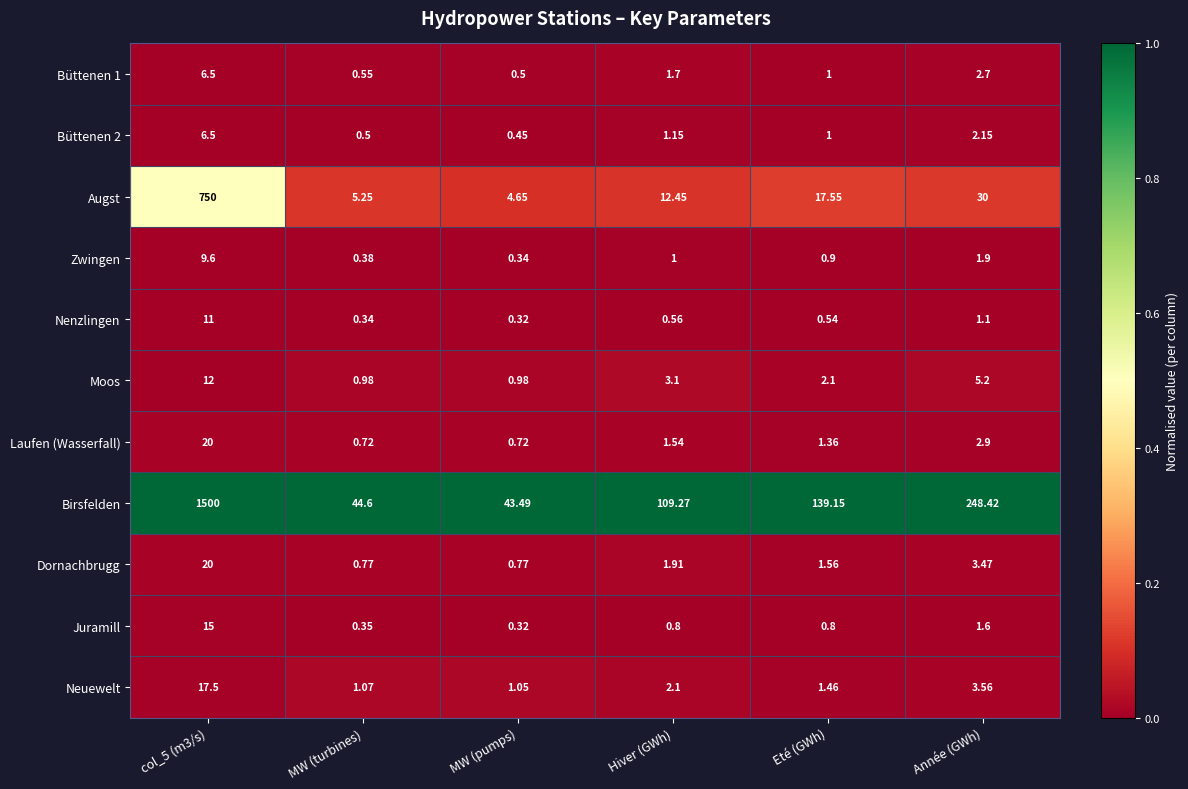

What is the maximum value shown in the chart?

1500.0